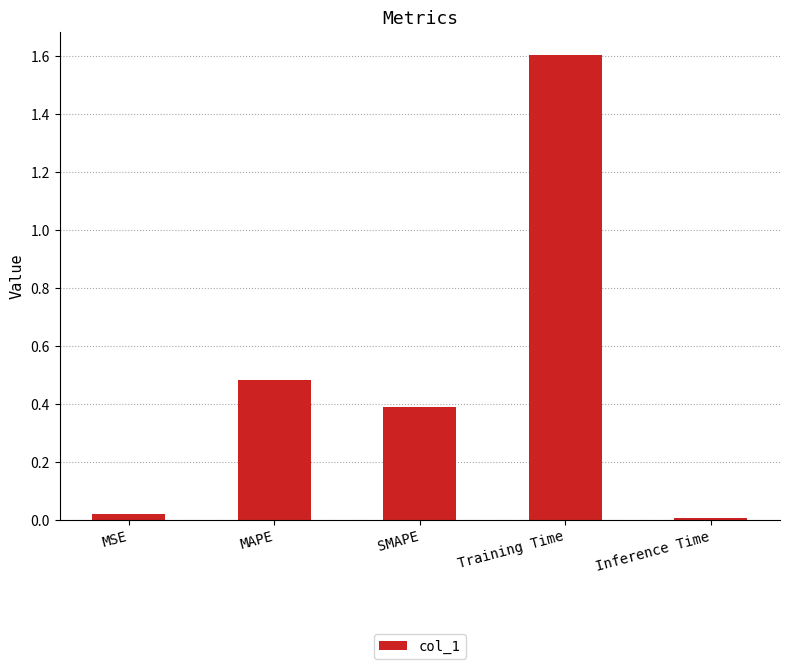

What is the label of the 4th bar from the left?

Training Time